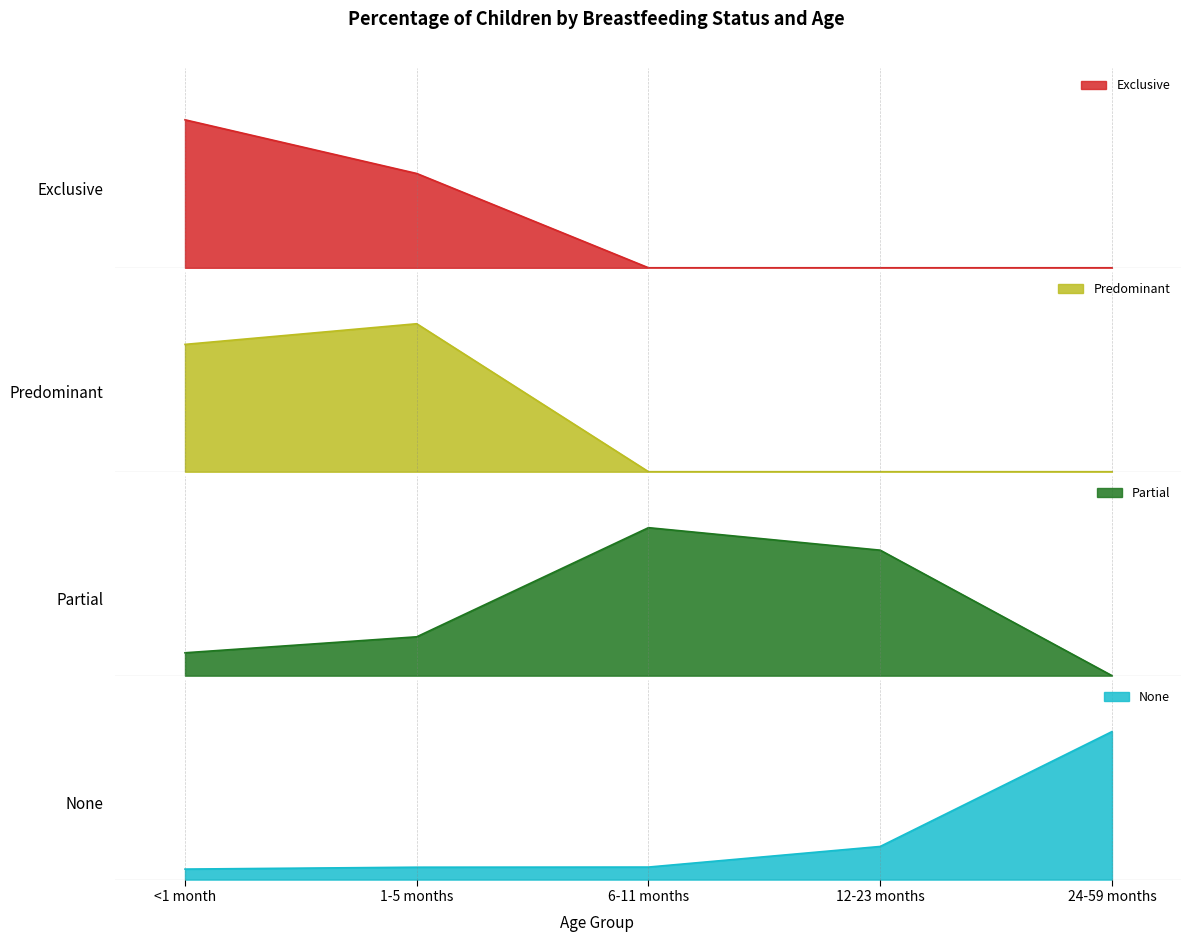

List the series in order of their peak value, lowest first.

Predominant, Exclusive, Partial, None